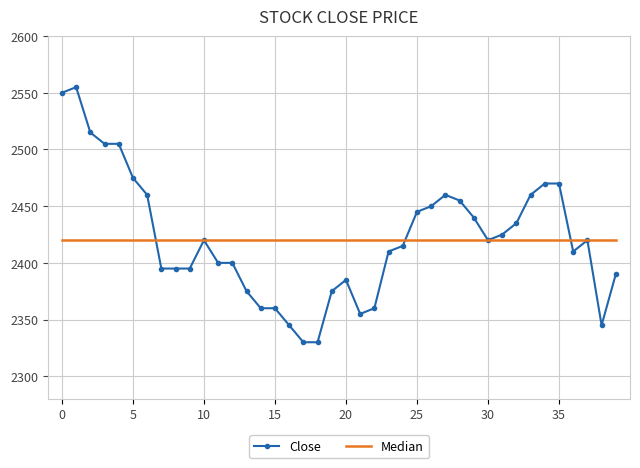

List the series in order of their peak value, highest first.

Close, Median